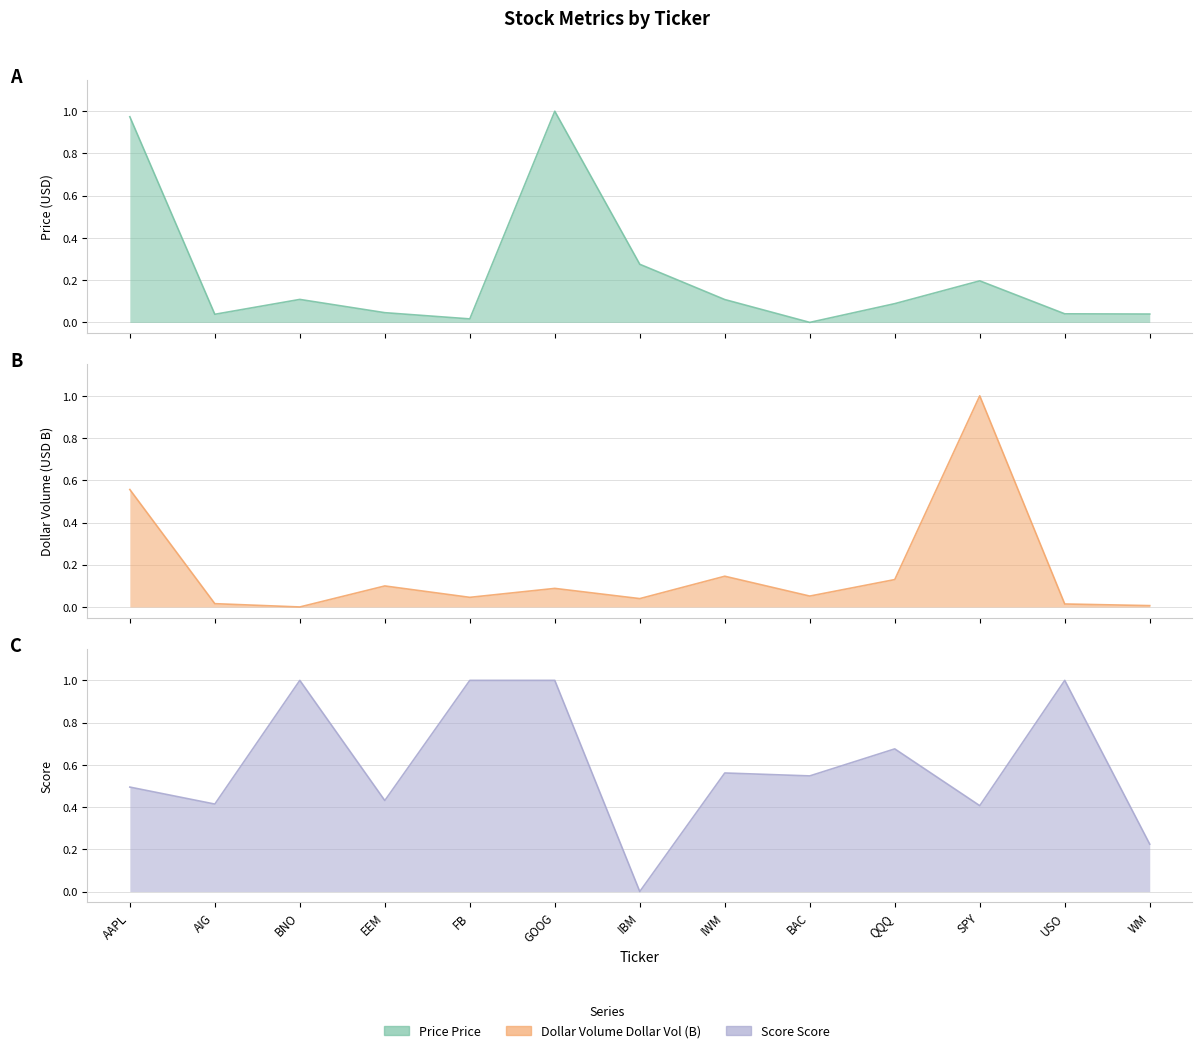

Reading left to right, transcribe all the data shown in this chart.

Price (col_2): AAPL=1.0	AIG=0.0	BNO=0.1	EEM=0.0	FB=0.0	GOOG=1.0	IBM=0.3	IWM=0.1	BAC=0.0	QQQ=0.1	SPY=0.2	USO=0.0	WM=0.0
Dollar Volume (col_4, /1e9): AAPL=0.6	AIG=0.0	BNO=0.0	EEM=0.1	FB=0.0	GOOG=0.1	IBM=0.0	IWM=0.1	BAC=0.1	QQQ=0.1	SPY=1.0	USO=0.0	WM=0.0
Score (col_6): AAPL=0.5	AIG=0.4	BNO=1.0	EEM=0.4	FB=1.0	GOOG=1.0	IBM=0.0	IWM=0.6	BAC=0.5	QQQ=0.7	SPY=0.4	USO=1.0	WM=0.2